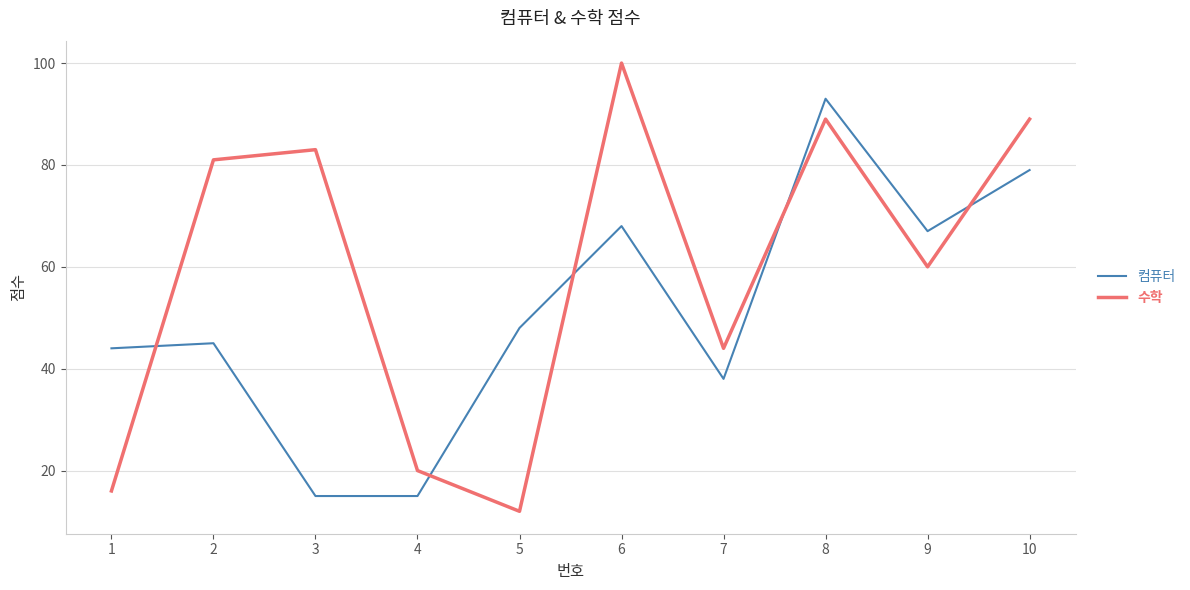

What is the average value of the 수학 series?

59